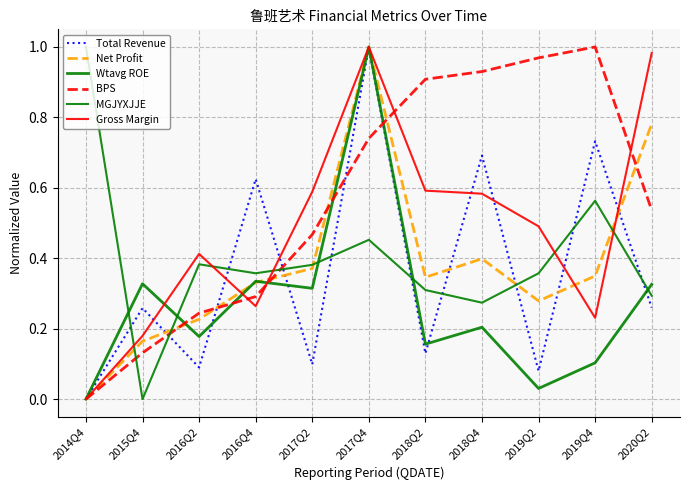

Reading left to right, transcribe all the data shown in this chart.

Total Revenue: 0.0	0.3	0.1	0.6	0.1	1.0	0.1	0.7	0.1	0.7	0.3
Net Profit: 0.0	0.2	0.2	0.3	0.4	1.0	0.3	0.4	0.3	0.3	0.8
Wtavg ROE: 0.0	0.3	0.2	0.3	0.3	1.0	0.2	0.2	0.0	0.1	0.3
BPS: 0.0	0.1	0.2	0.3	0.5	0.7	0.9	0.9	1.0	1.0	0.5
MGJYXJJE: 1.0	0.0	0.4	0.4	0.4	0.5	0.3	0.3	0.4	0.6	0.3
Gross Margin: 0.0	0.2	0.4	0.3	0.6	1.0	0.6	0.6	0.5	0.2	1.0